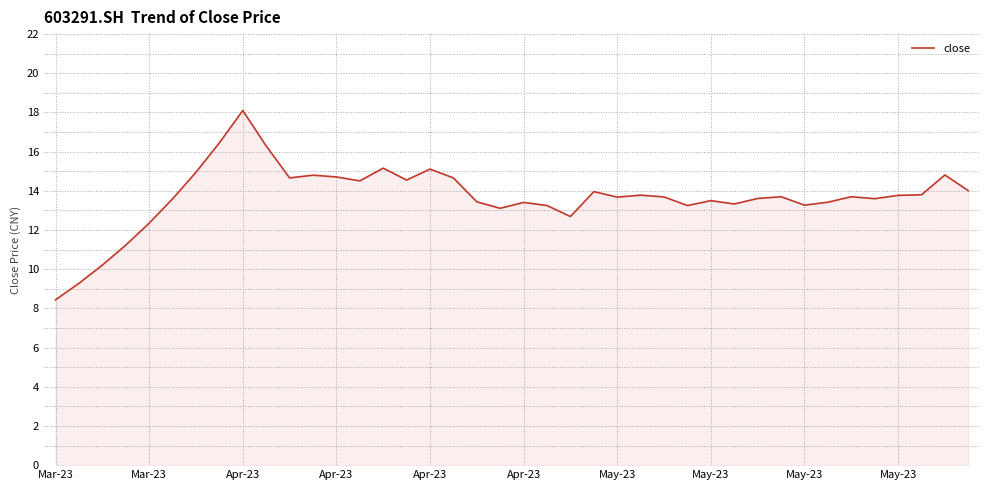

What is the difference between the maximum and minimum values?

9.7